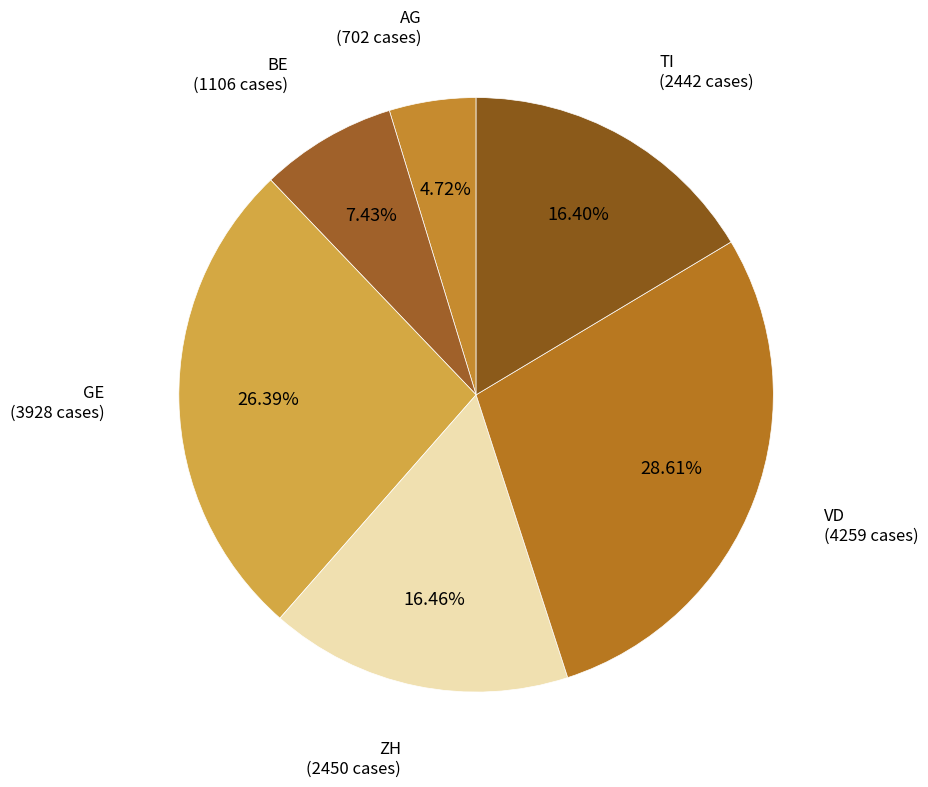

To the nearest percent, what portion does GE represent?

26%